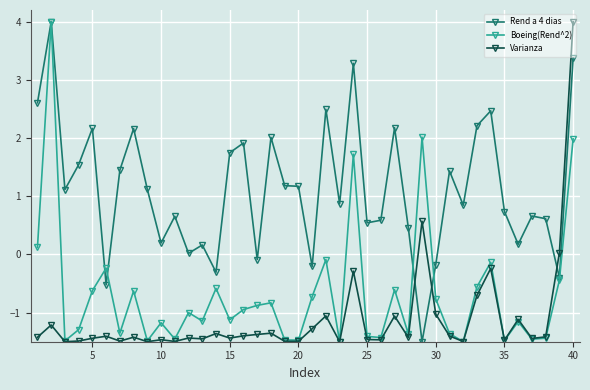

Which series ends up on top after the final intersection of Varianza and Rend a 4 dias?

Varianza